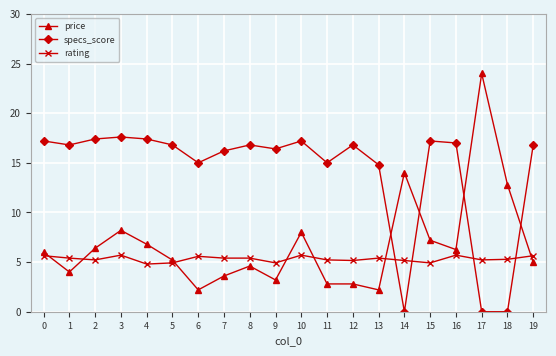

The price series shows 10.5 at 17. True or false?

False